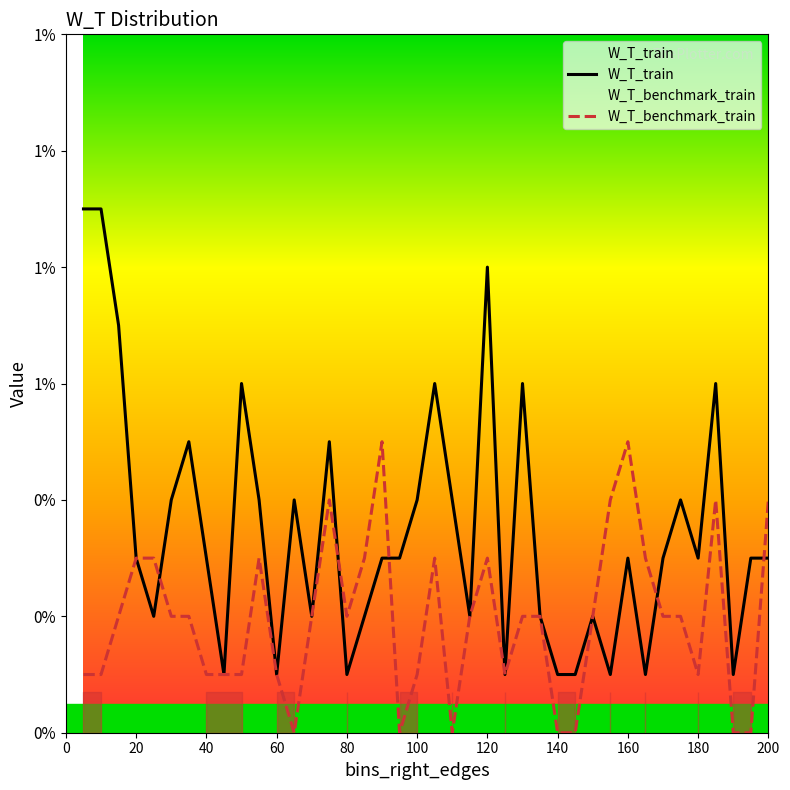

Is the value of W_T_benchmark_train at 180 greater than the value of W_T_train at 170?

No